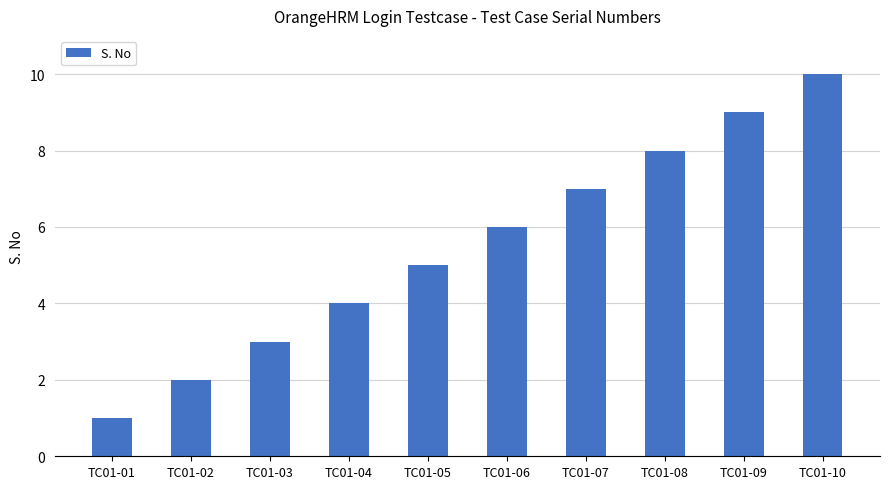

Reading left to right, extract all data points from this chart.

1	2	3	4	5	6	7	8	9	10